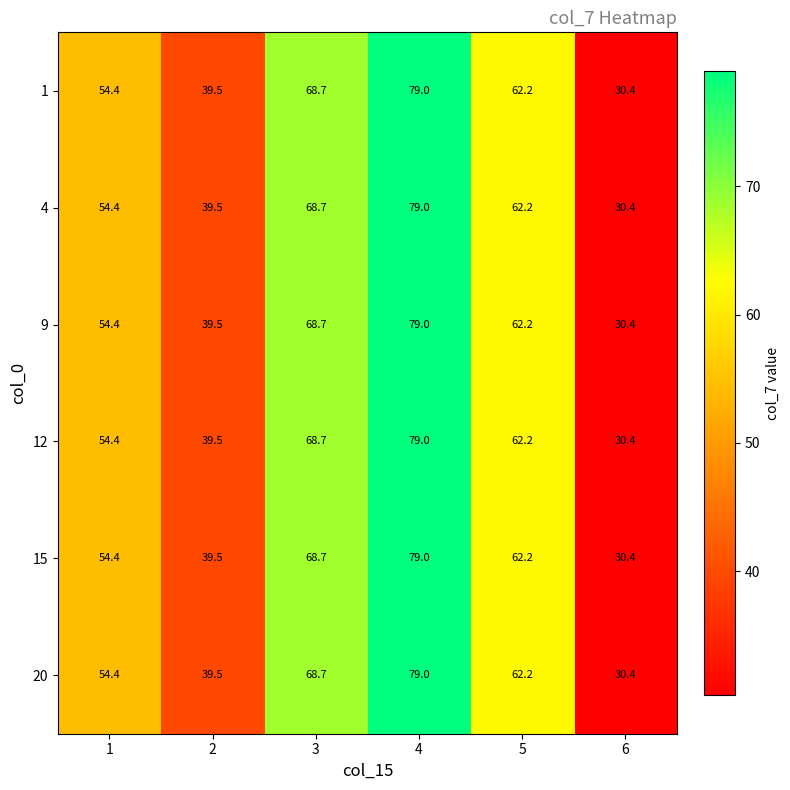

At which category is the sum across all series the highest?

4